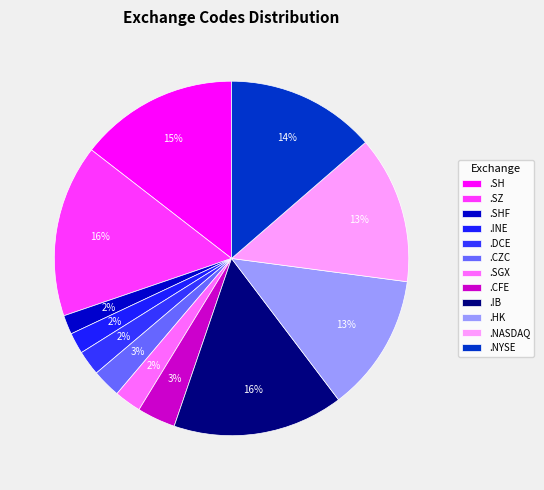

What is the largest slice in the pie chart?

.SZ